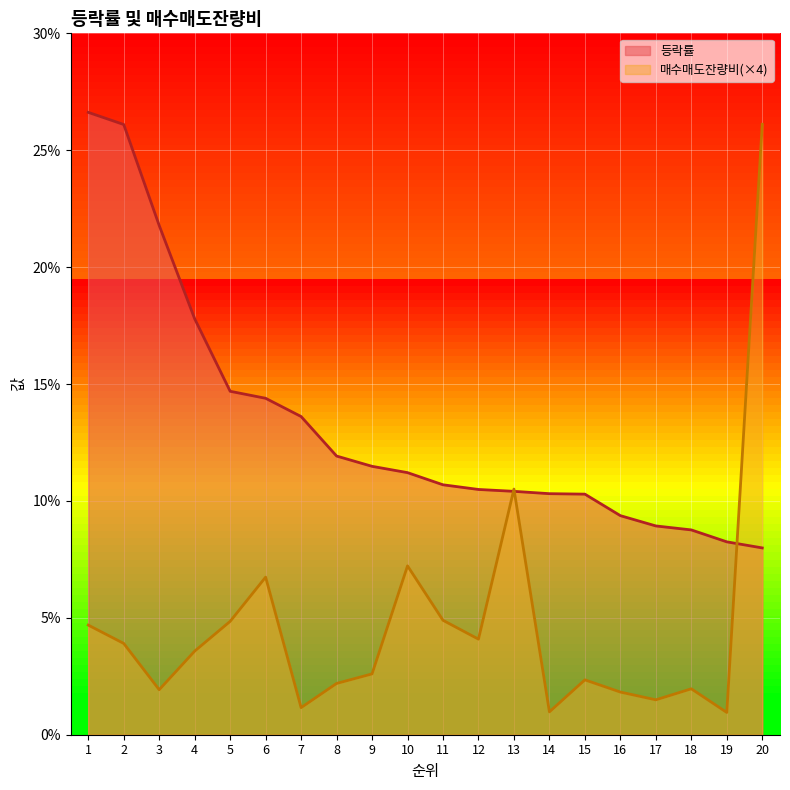

At how many categories does at least one series exceed 12?

8